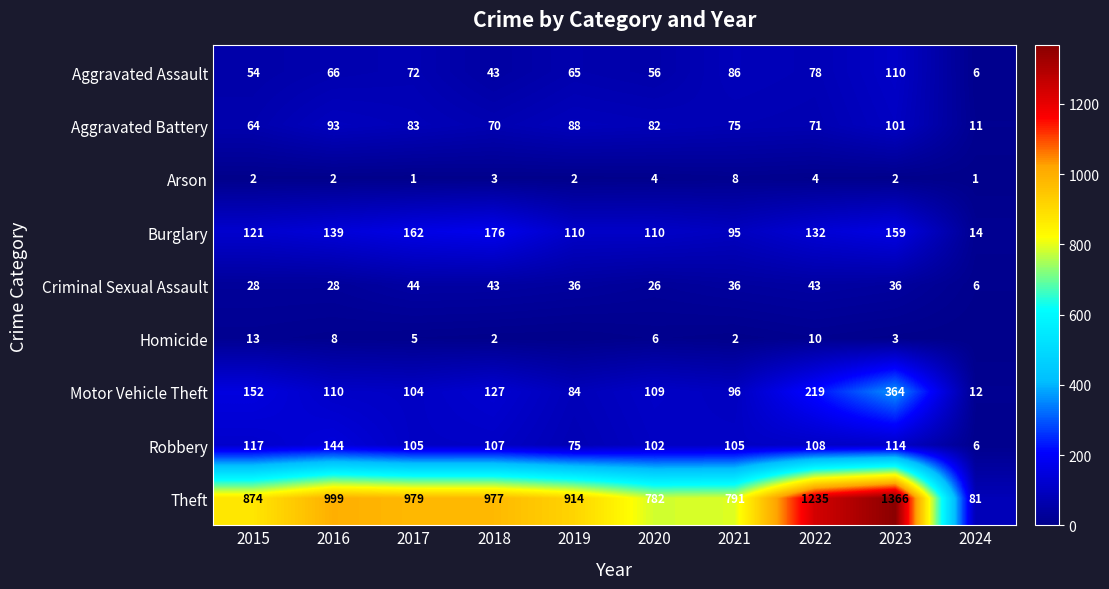

Read the Theft value at 2016, to the nearest 10.

1000